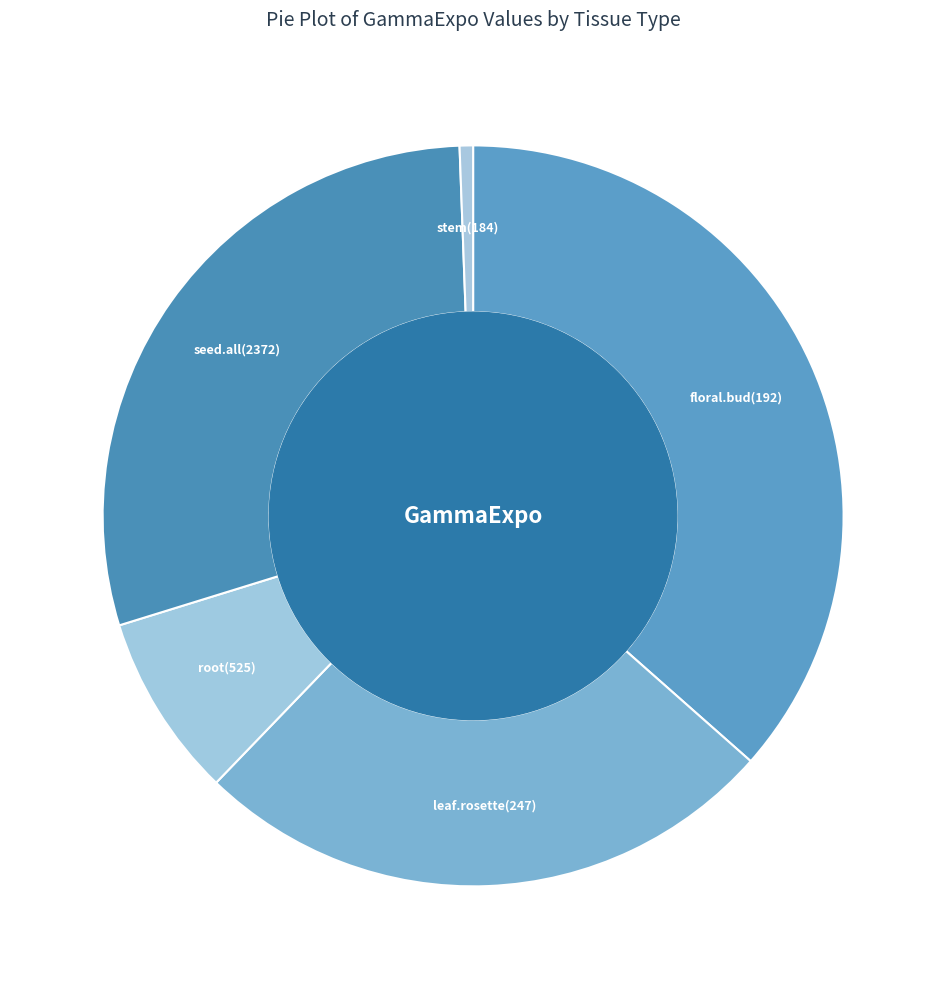

True or false: root(525) accounts for 22% of the total.

False